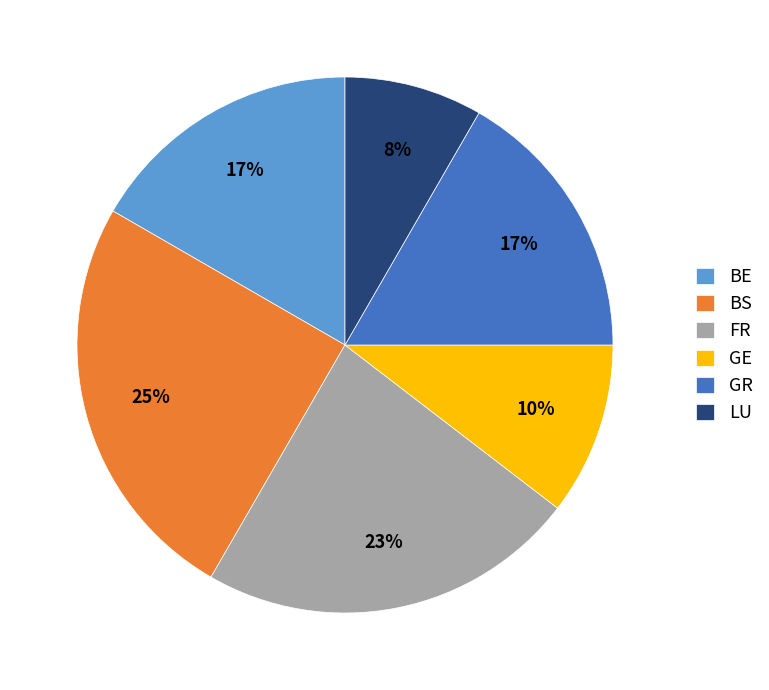

Approximately how many times larger is the value at LU compared to GR?

0.5